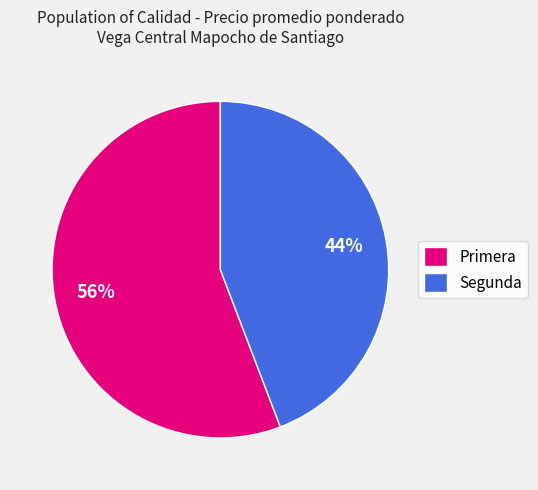

How many slices are in this pie chart?

2